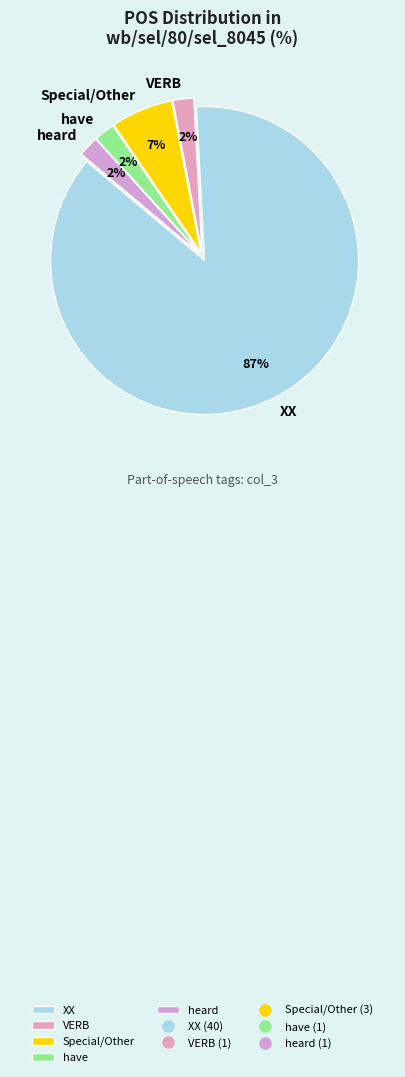

To the nearest percent, what is the average slice percentage?

20%